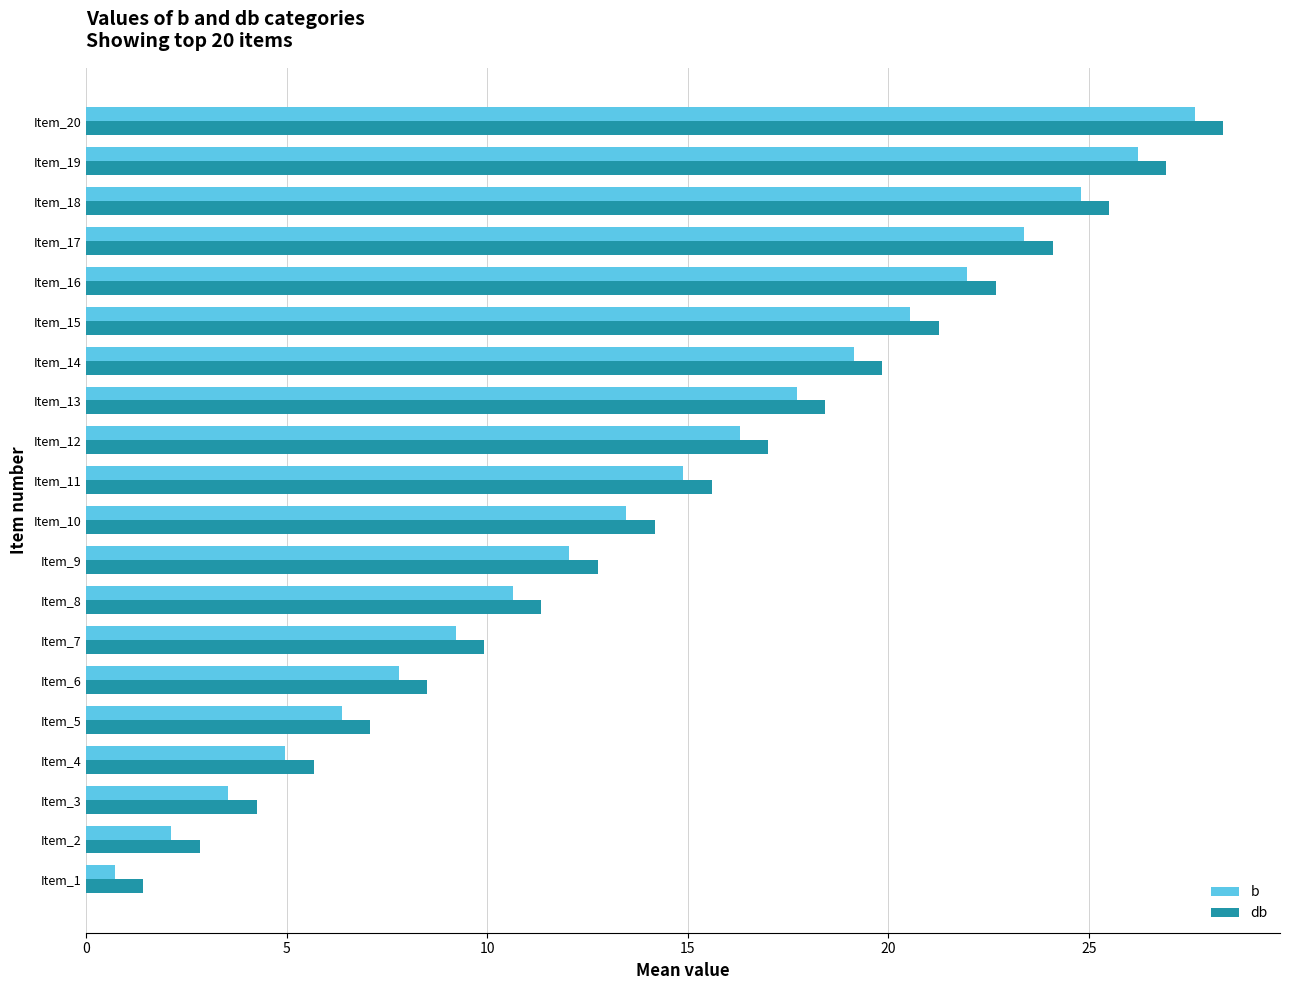

What is the difference between the highest and lowest values at Item_12?

0.7